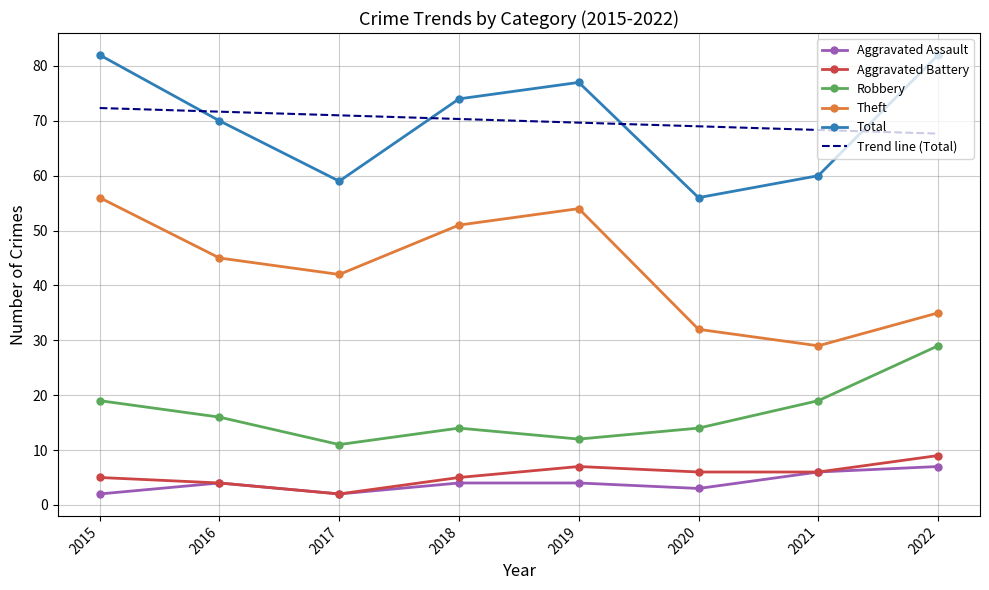

How many values in the Robbery series are below 16?

4